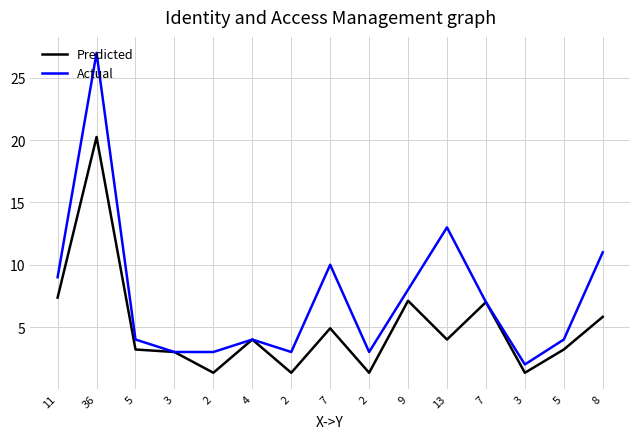

Does the chart display data point markers on the line(s)?

No